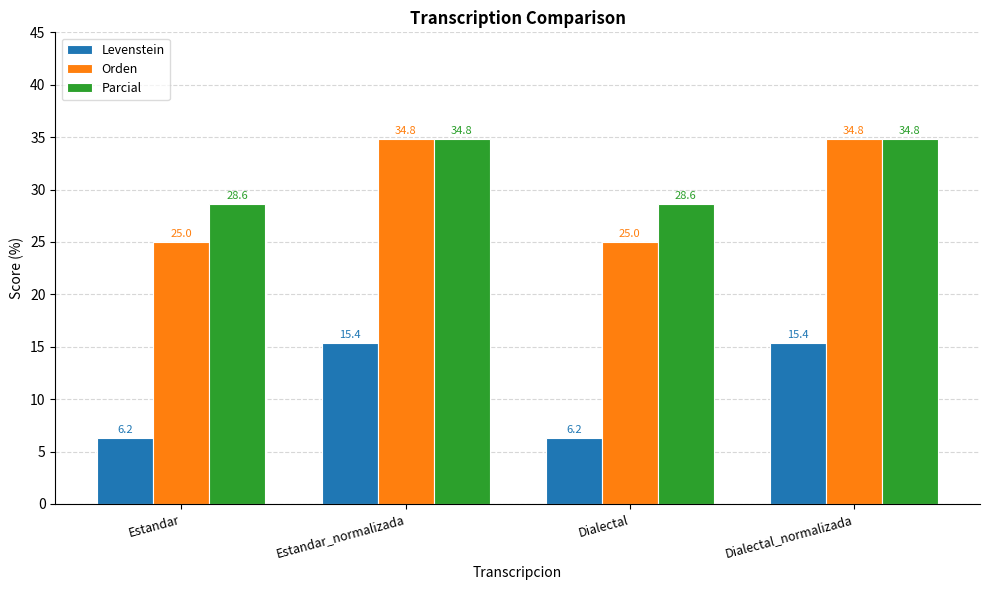

What is the spread (max minus min) of values at Estandar_normalizada?

19.4